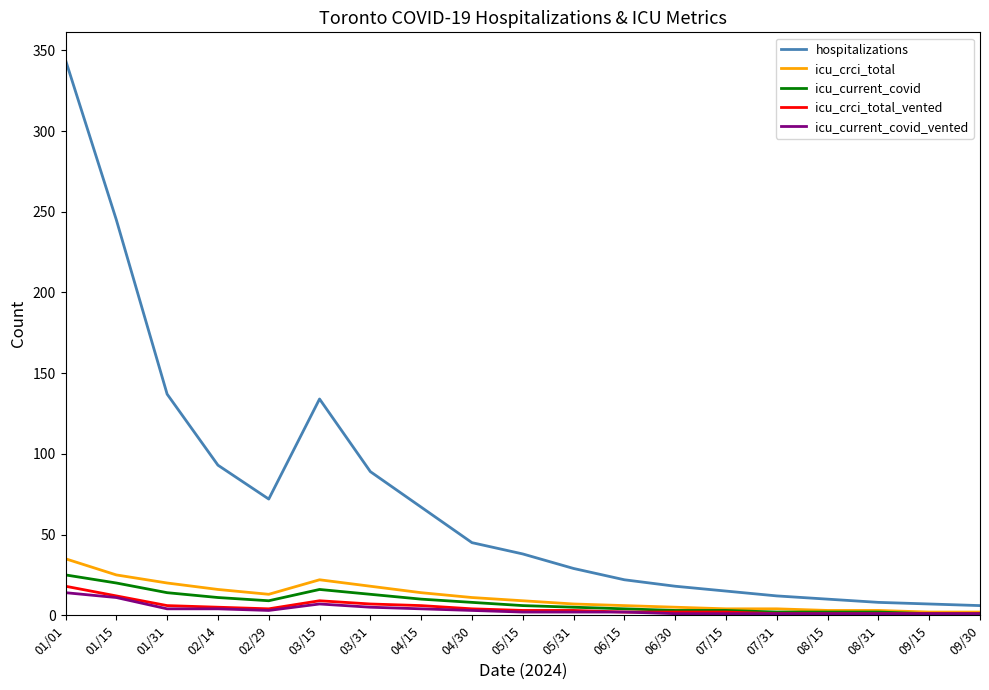

Which series has the widest spread of values?

hospitalizations